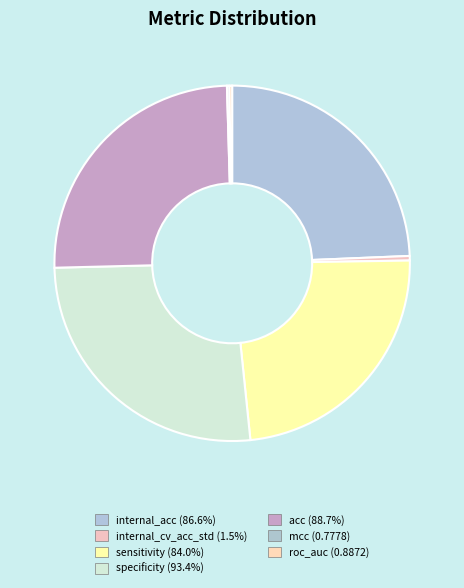

Count the number of slices in the pie.

7